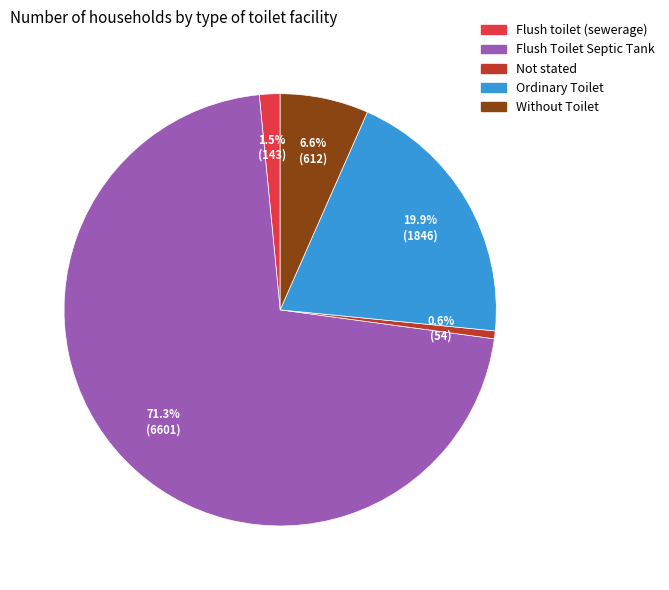

To the nearest percent, what percentage of the pie is Not stated?

1%